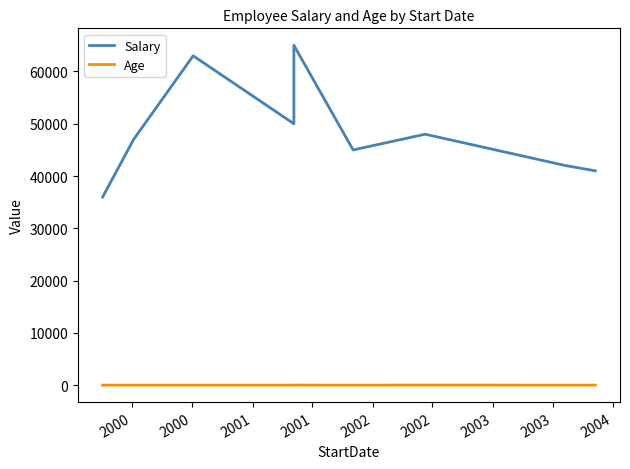

Which series has the widest spread of values?

Salary